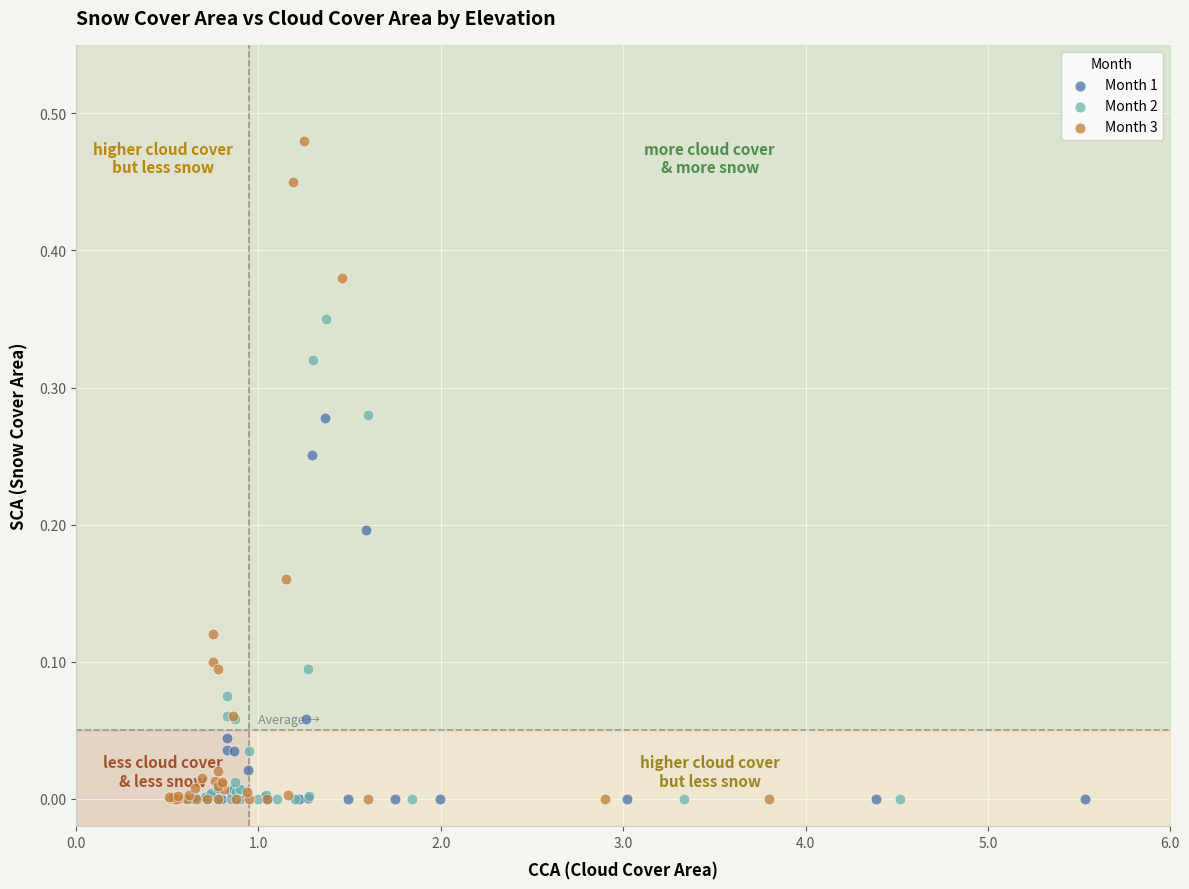

Which series has the widest spread of Y values?

Month 3